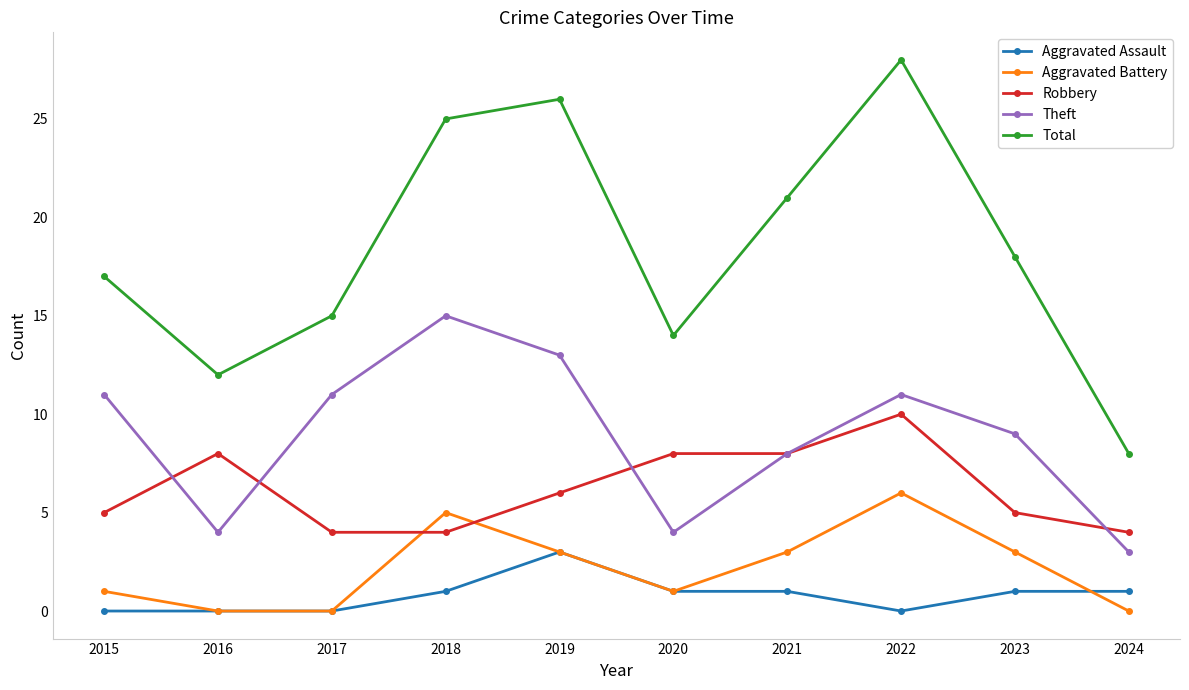

List the series in order of their peak value, highest first.

Total, Theft, Robbery, Aggravated Battery, Aggravated Assault